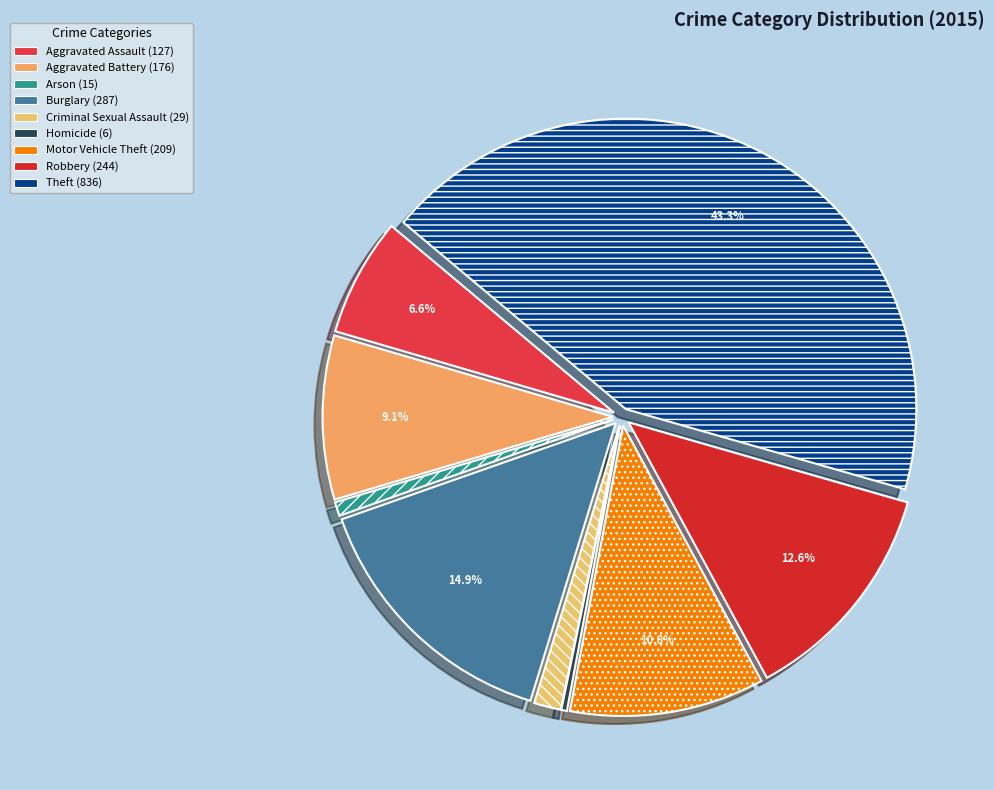

True or false: Robbery accounts for 7% of the total.

False